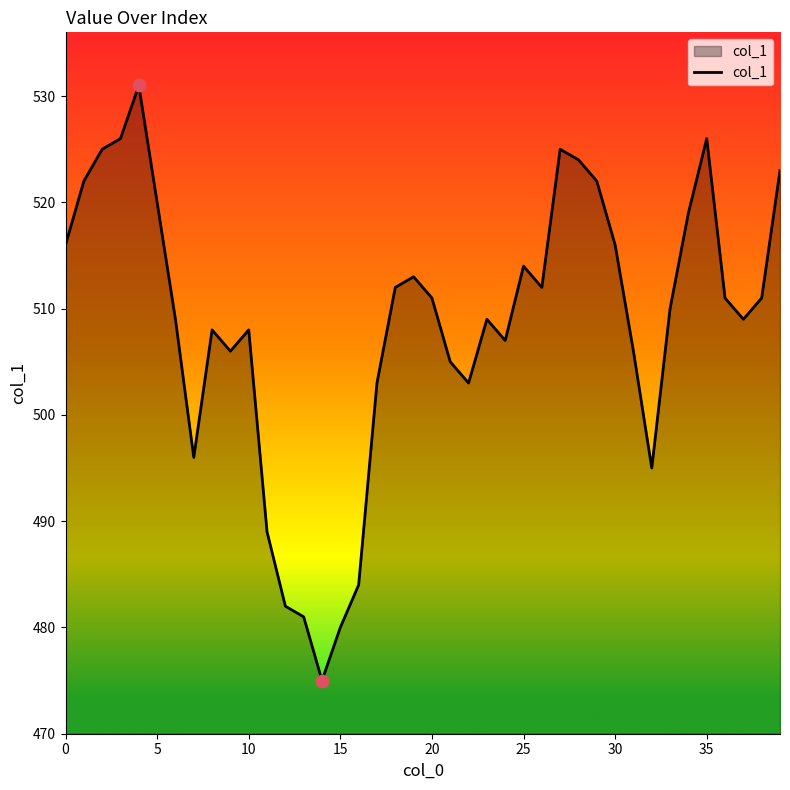

What is the smallest value displayed?

475